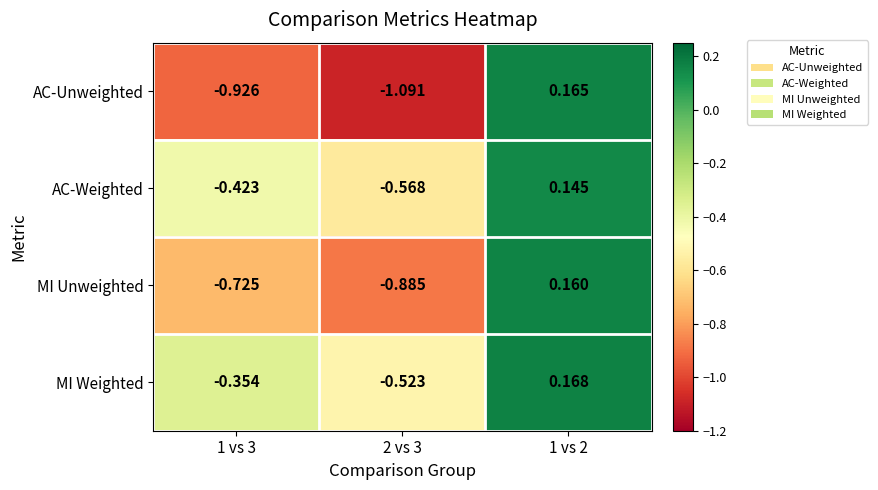

Which series has the largest total across all categories?

MI Weighted